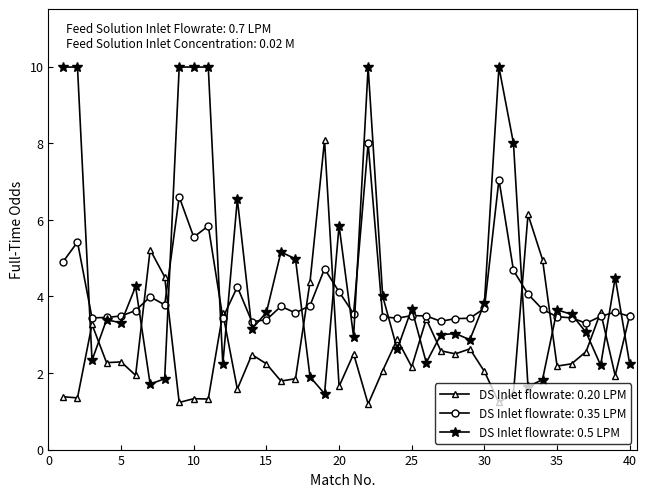

Rank the series by their average value, from lowest to highest.

DS Inlet flowrate: 0.20 LPM, DS Inlet flowrate: 0.35 LPM, DS Inlet flowrate: 0.5 LPM